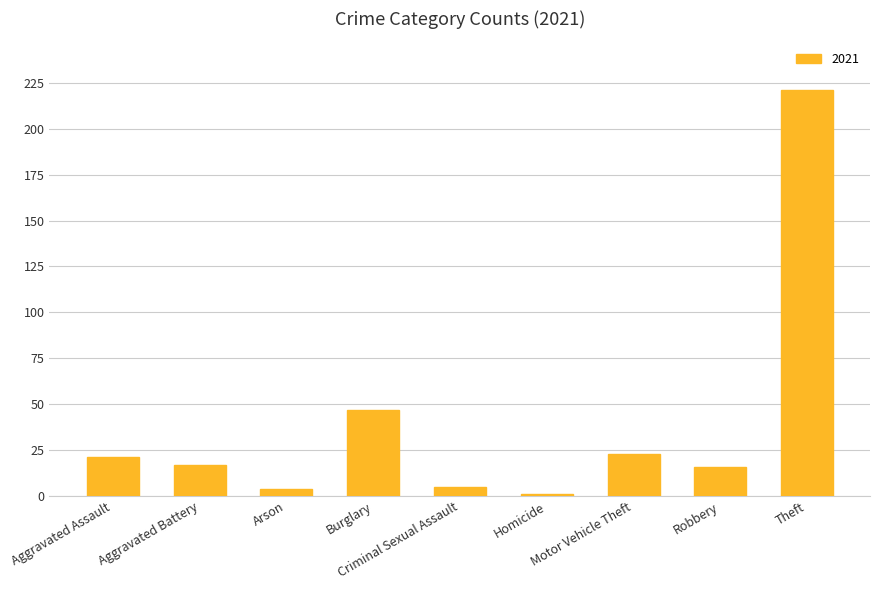

What is the sum of all values?

355